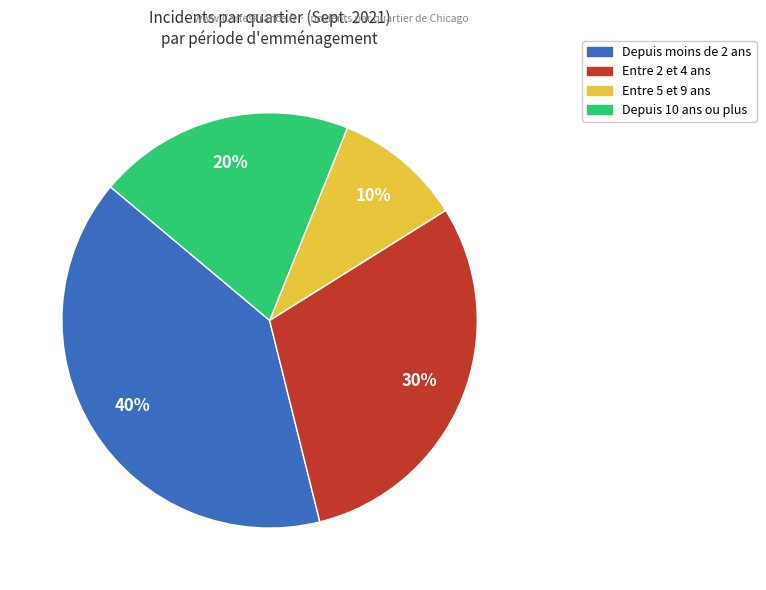

To the nearest percent, what is the average slice percentage?

25%